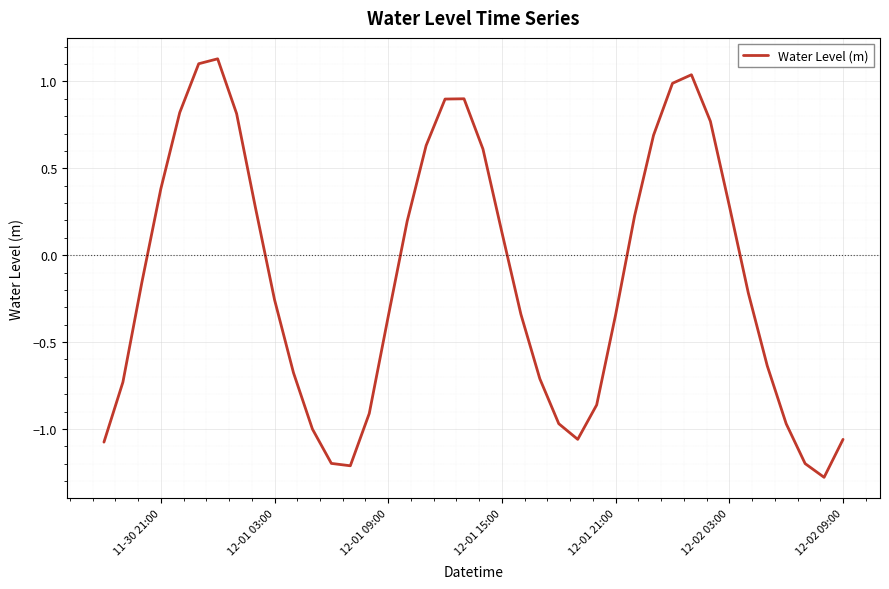

What is the difference between the maximum and minimum values?

2.4